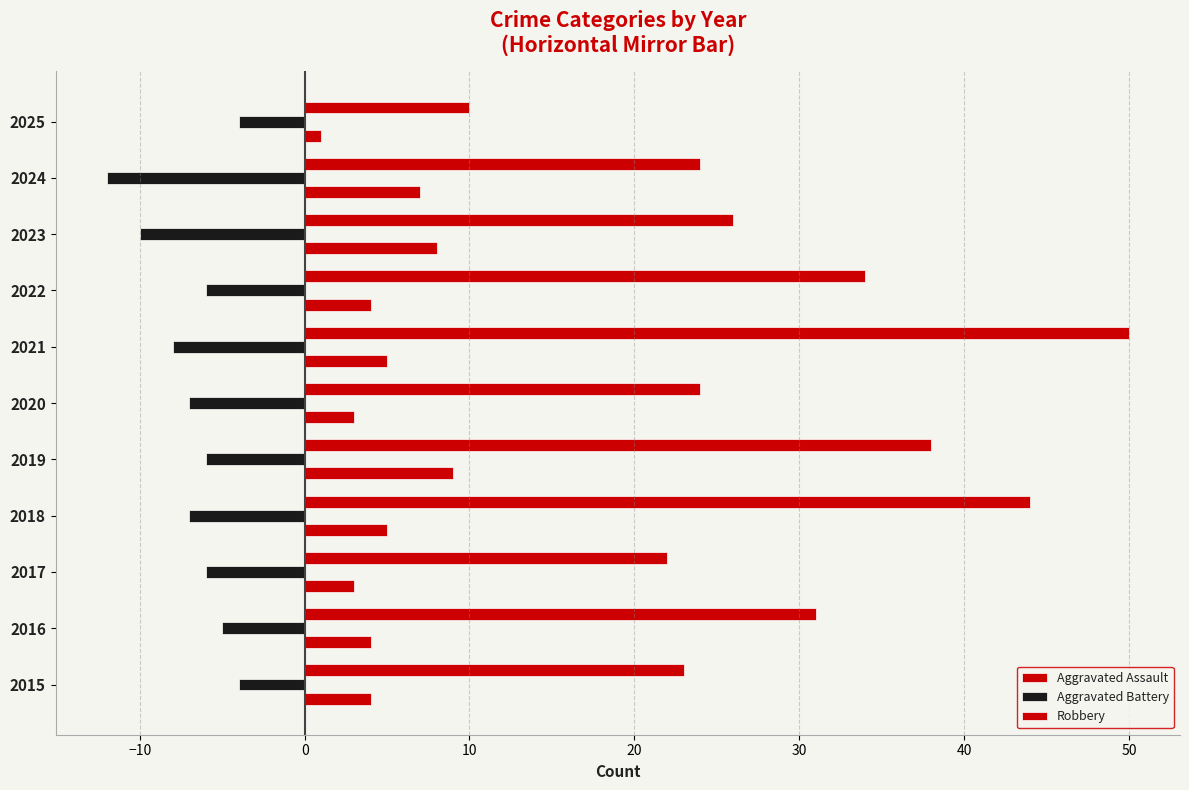

What is the difference between the maximum and minimum values in the Aggravated Battery series?

8